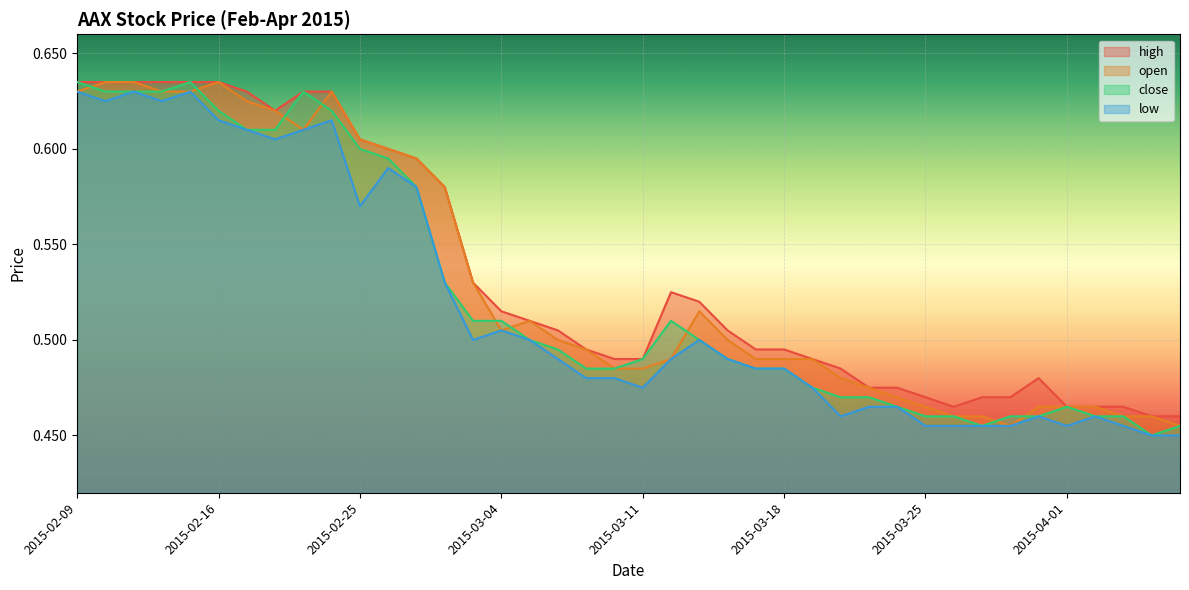

Where is the first local maximum for close?

2015-02-13